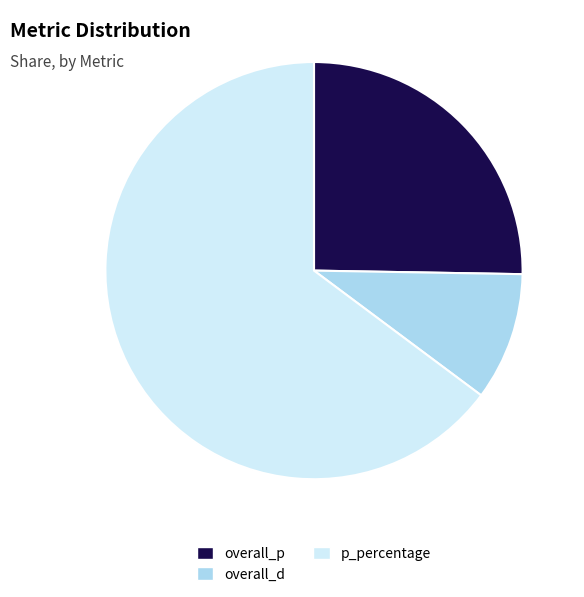

Rank the categories by value from highest to lowest.

p_percentage, overall_p, overall_d